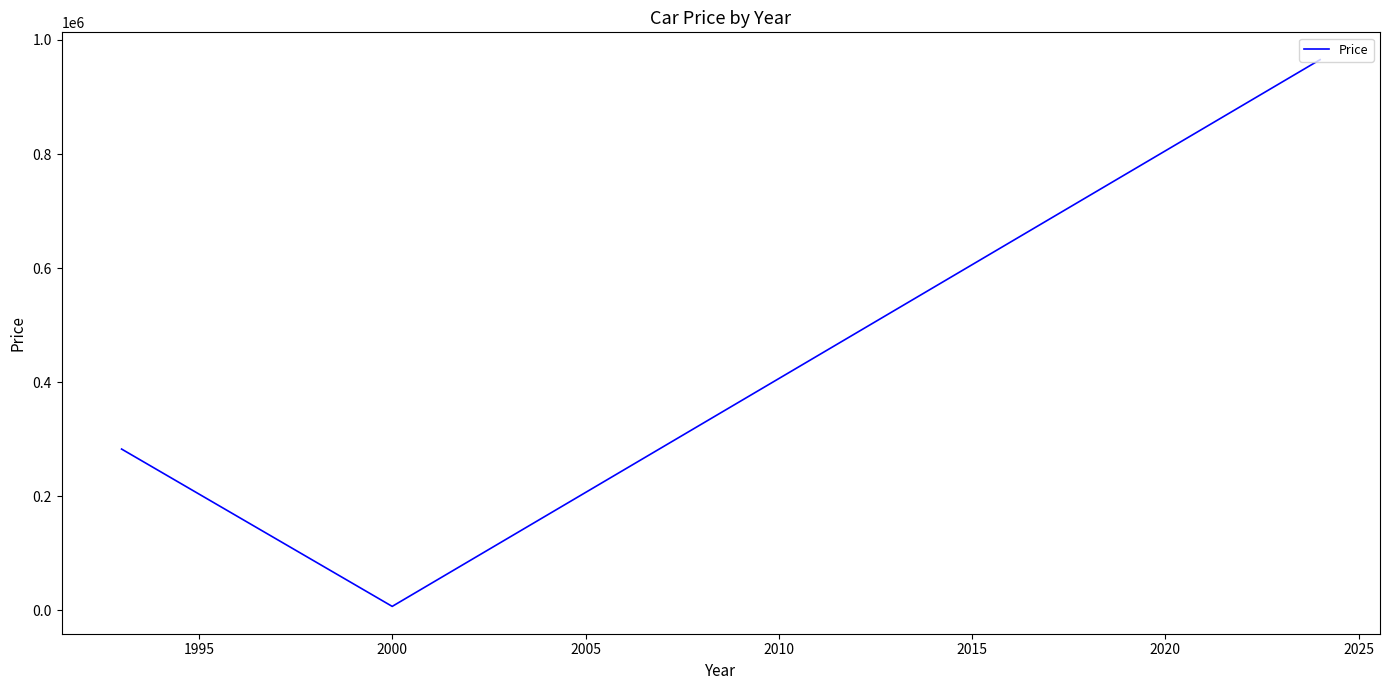

What is the maximum value shown in the chart?

965454